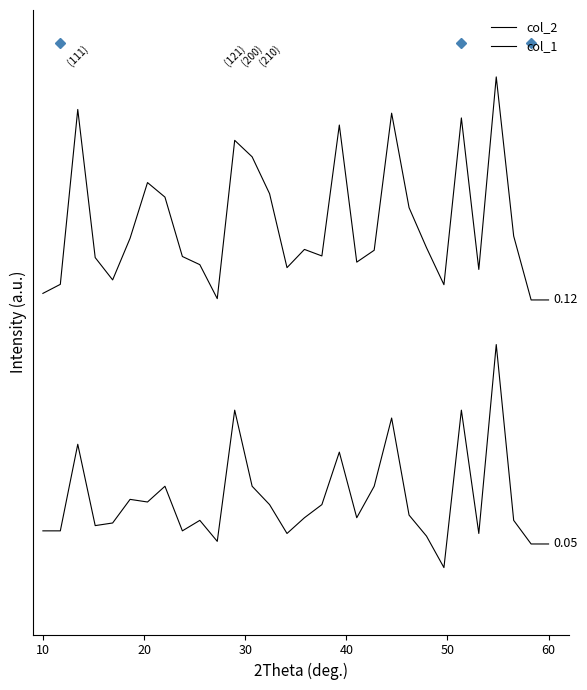

Does the chart display data point markers on the line(s)?

No